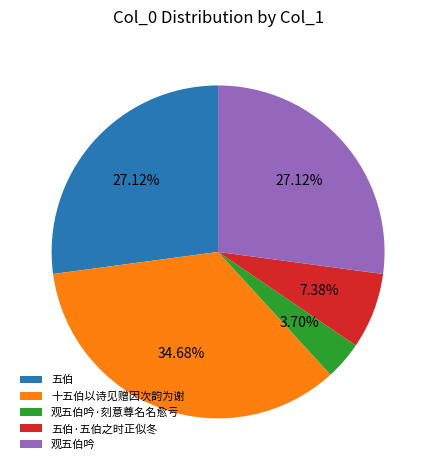

What percentage is the 十五伯以诗见赠因次韵为谢 slice, to the nearest percent?

35%